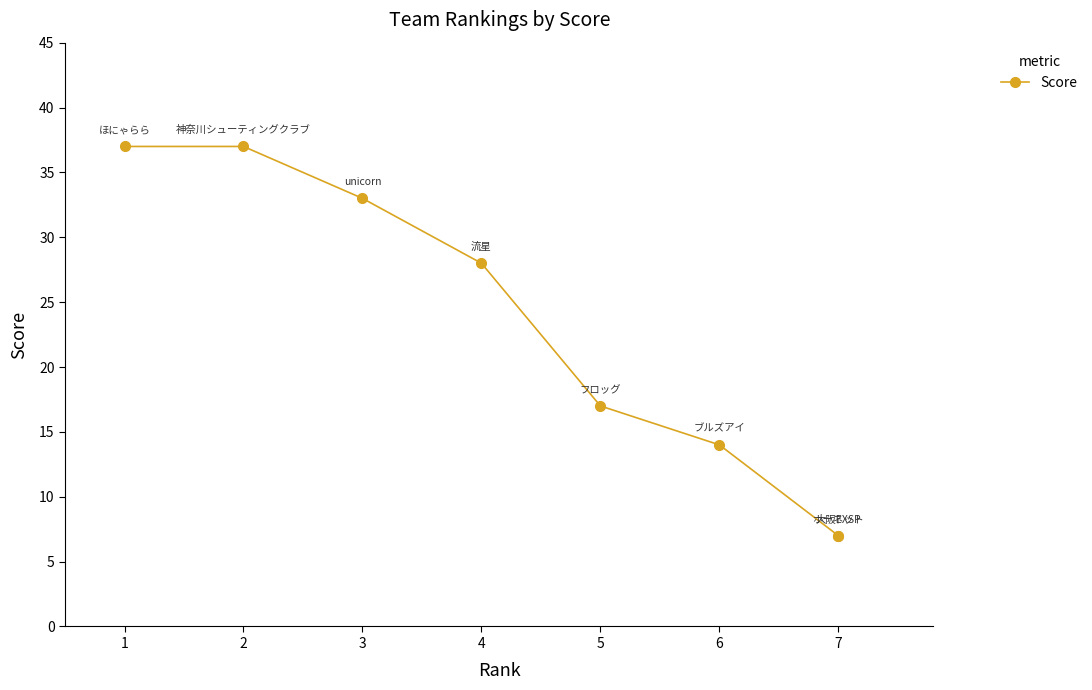

Where is the data nearest to the value 22?

5